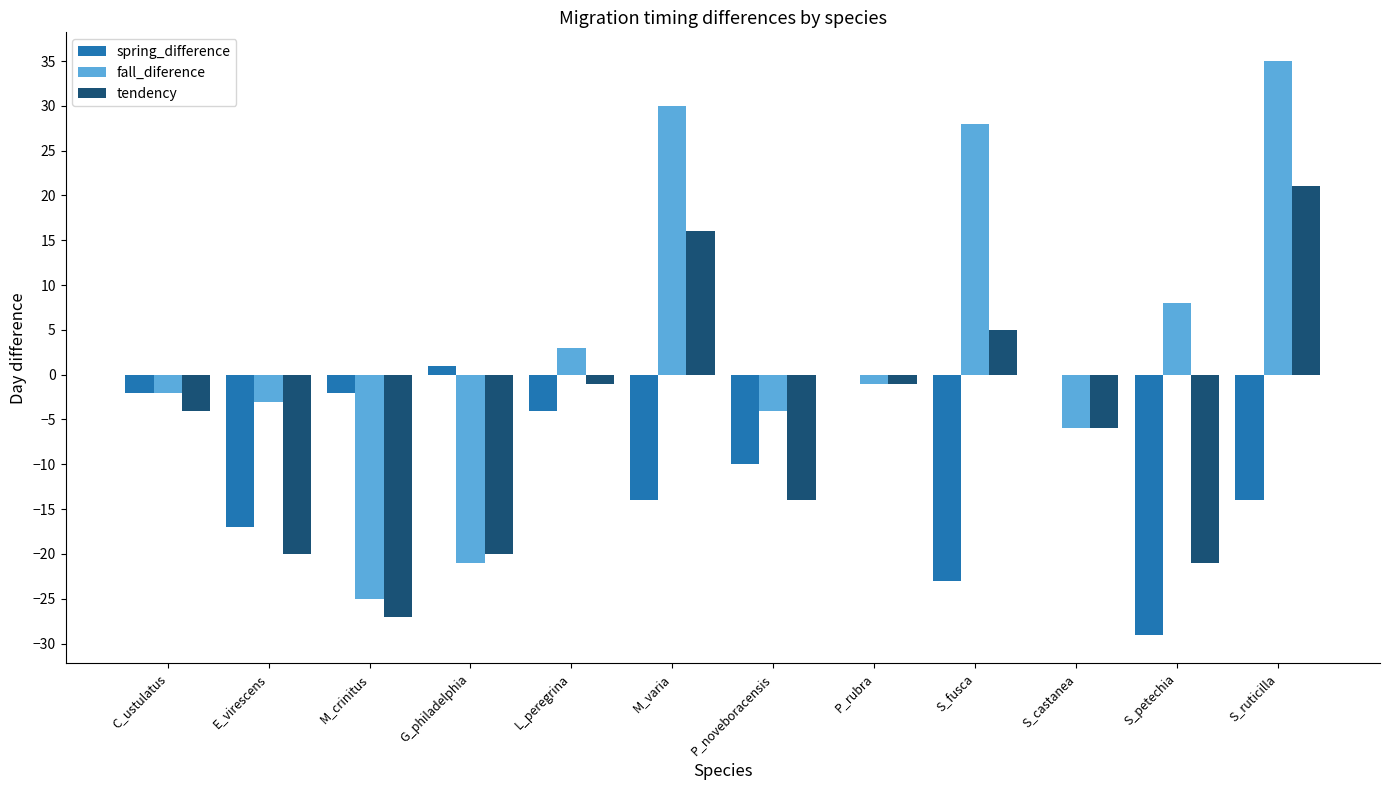

The value of fall_diference at G_philadelphia is -21. True or false?

True